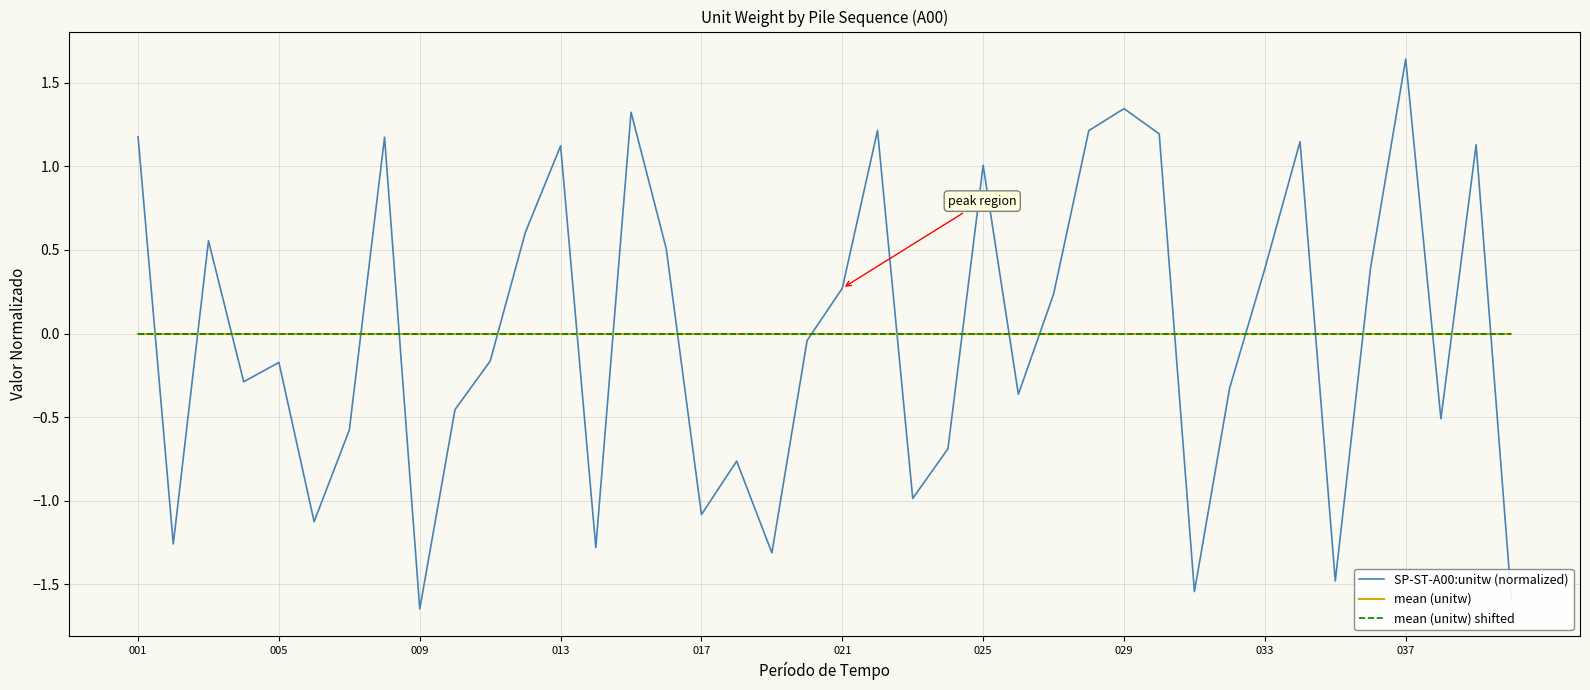

Is this an area chart (filled region under the line)?

No